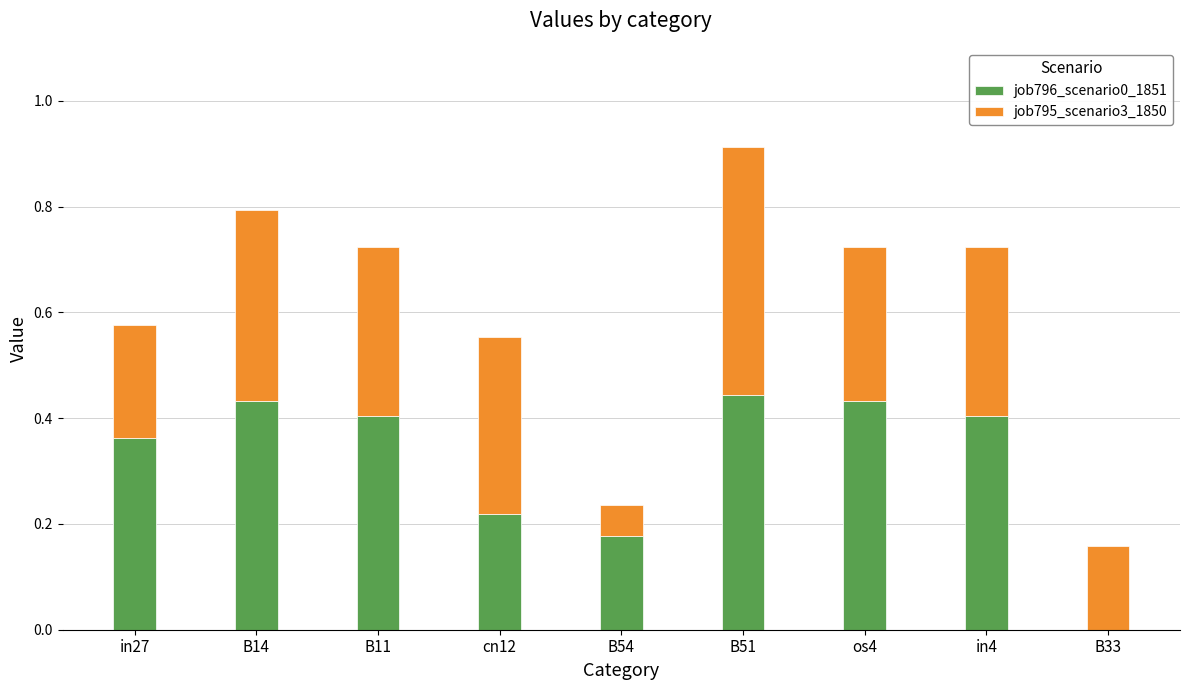

Are the bars grouped side by side (vs. stacked)?

No